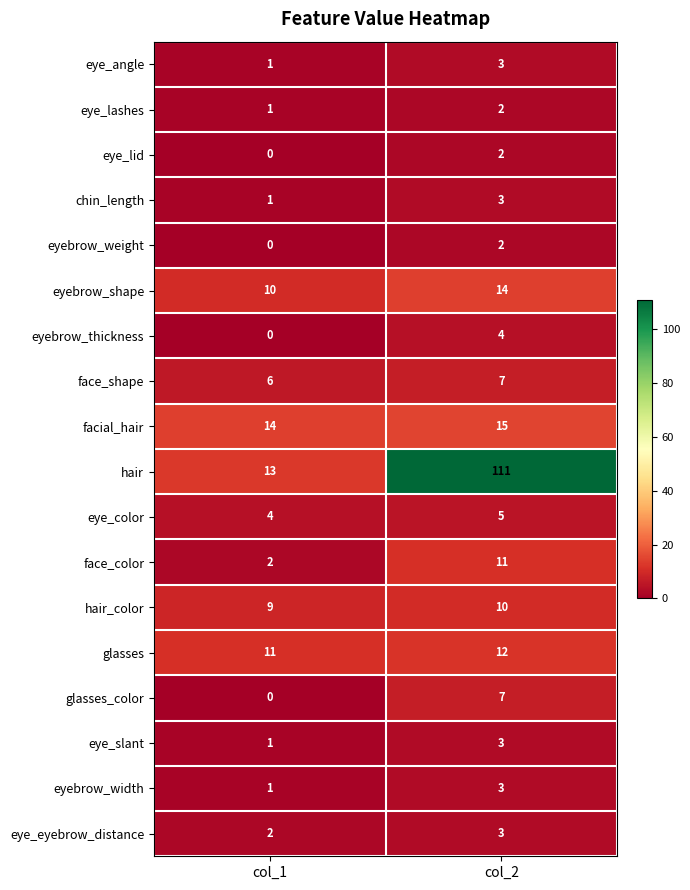

How many categories are shown in the chart?

2